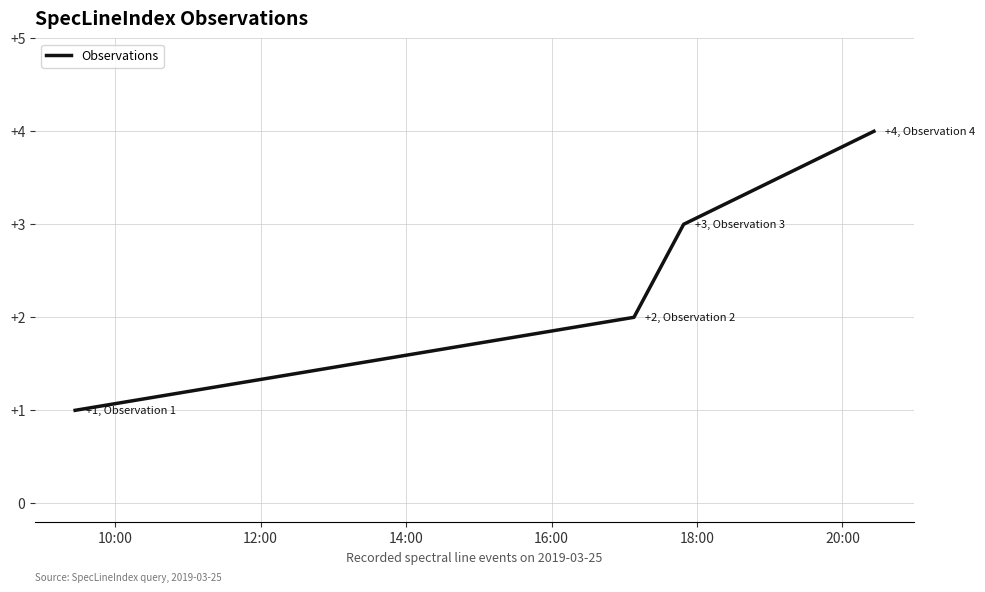

Does the chart display data point markers on the line(s)?

No